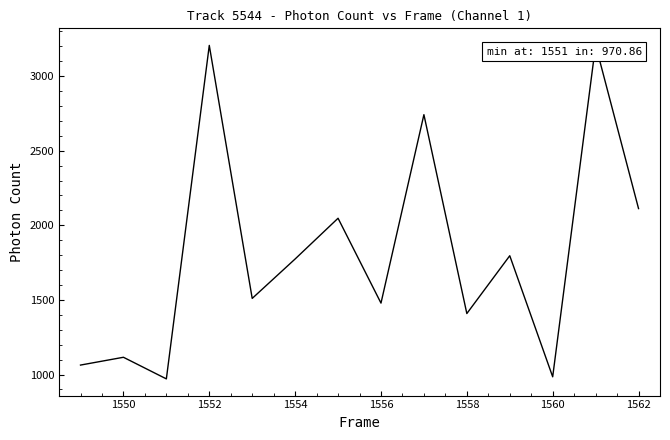

What is the maximum value shown in the chart?

3207.7